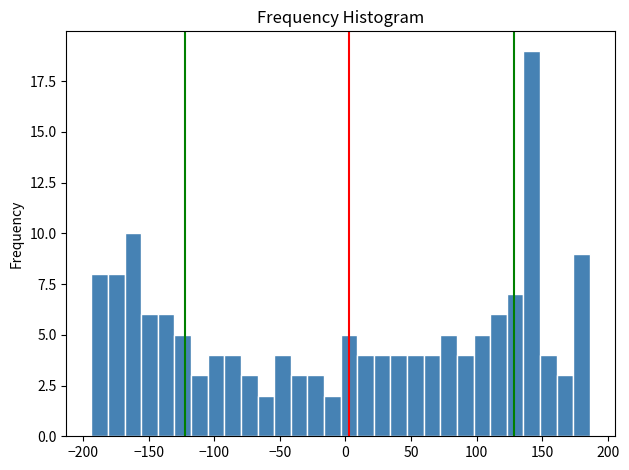

Around what value on the x-axis is the tallest bar? Give the approximate position of its centre, as read against the axis.

140